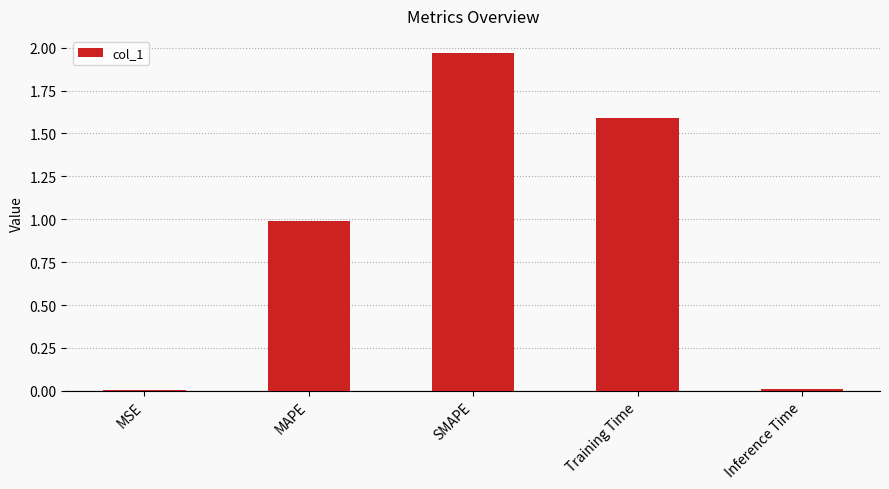

What is the difference between the values at Inference Time and MAPE?

1.0